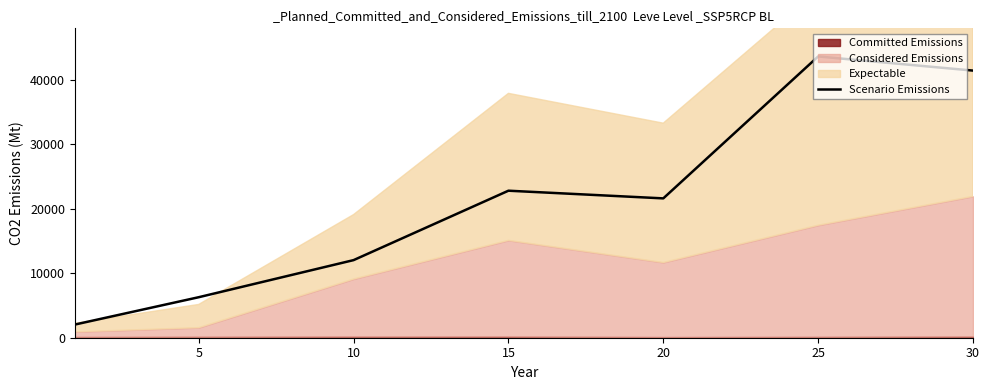

What is the minimum value for Scenario Emissions?

2040